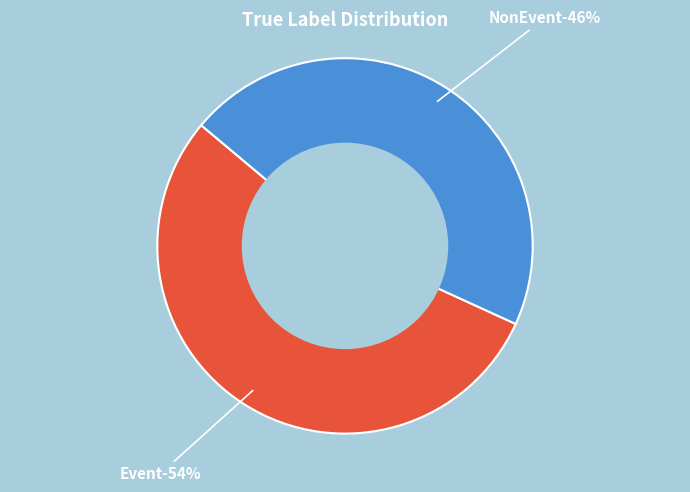

Which category has the smallest portion of the pie?

NonEvent